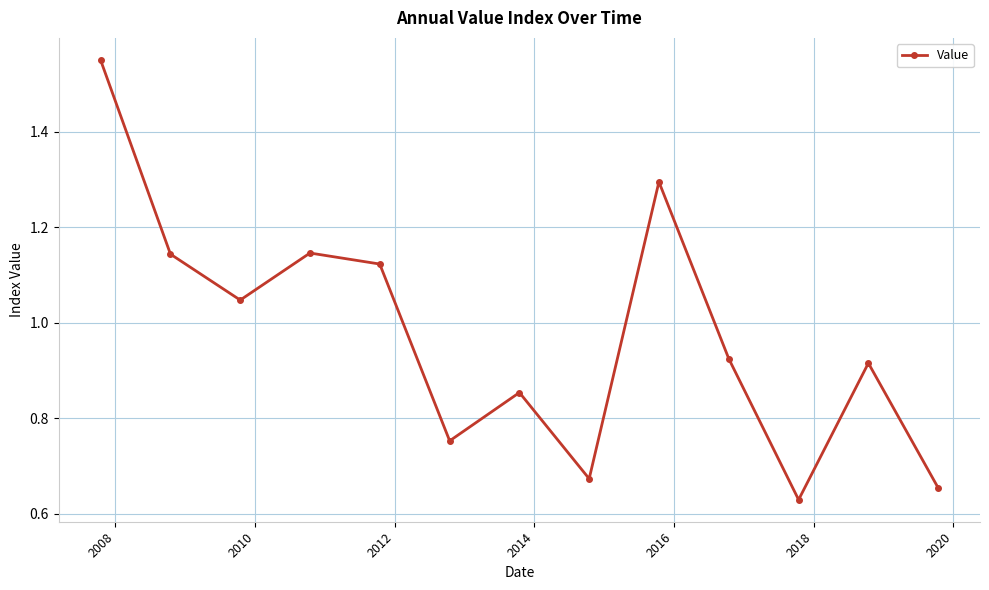

What is the sum of all values?

12.7